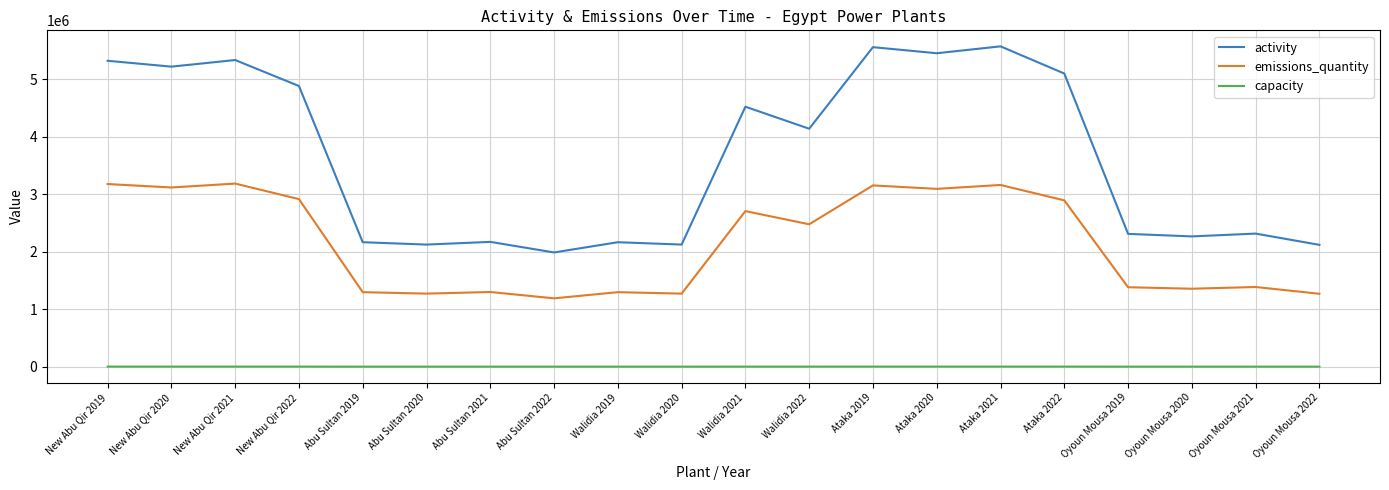

Is the value of emissions_quantity at Ataka 2021 greater than the value of activity at Oyoun Mousa 2021?

Yes